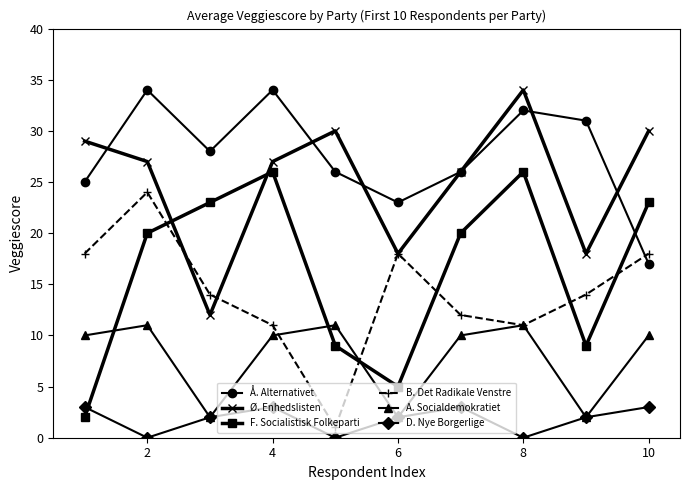

How many interior local valleys does the Å. Alternativet series have?

2